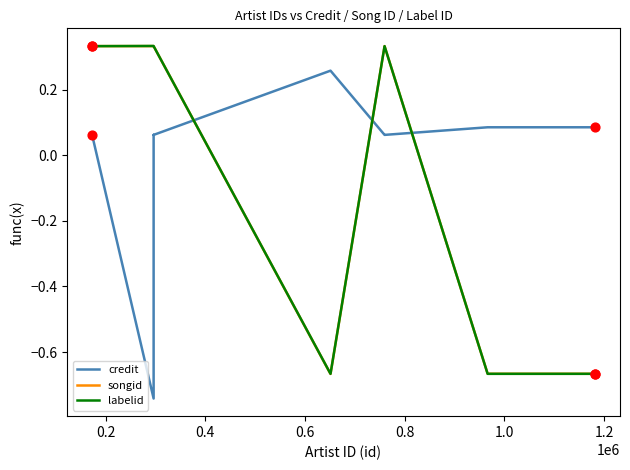

What are all the series names shown in the legend?

credit, songid, labelid